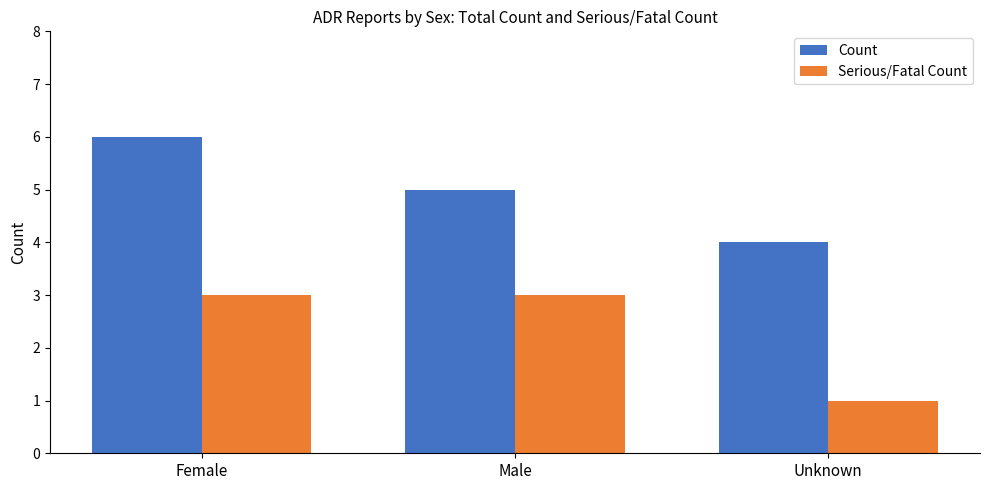

How many distinct data groups are displayed?

2